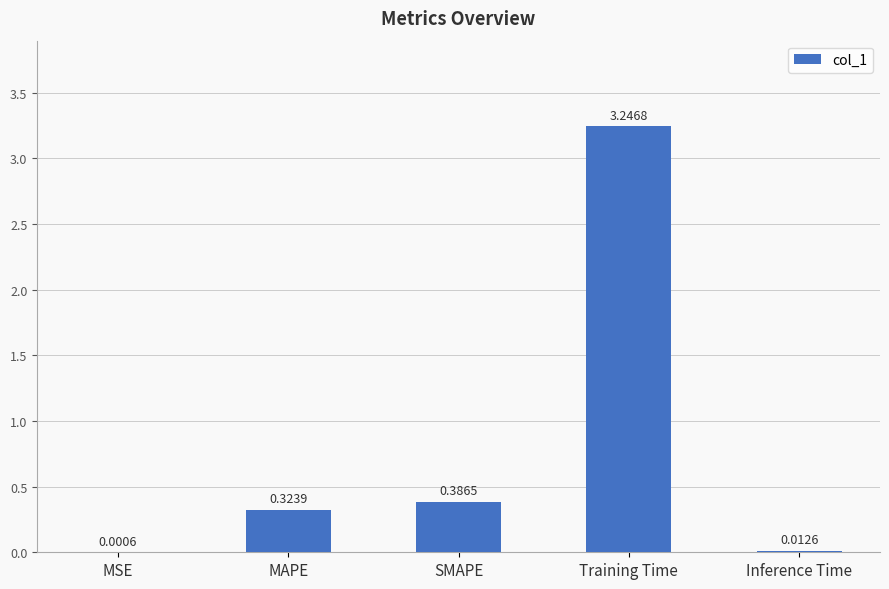

What is the sum of all values?

4.0